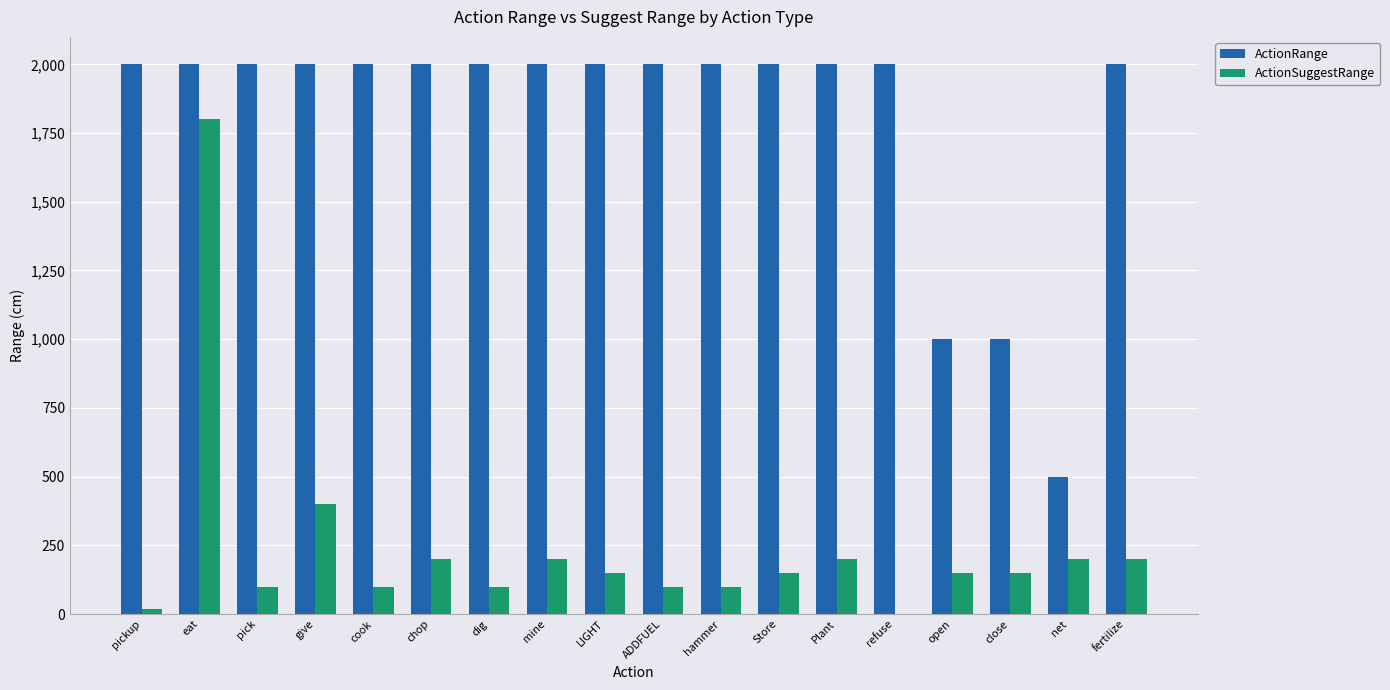

At which category is the sum across all series the highest?

eat